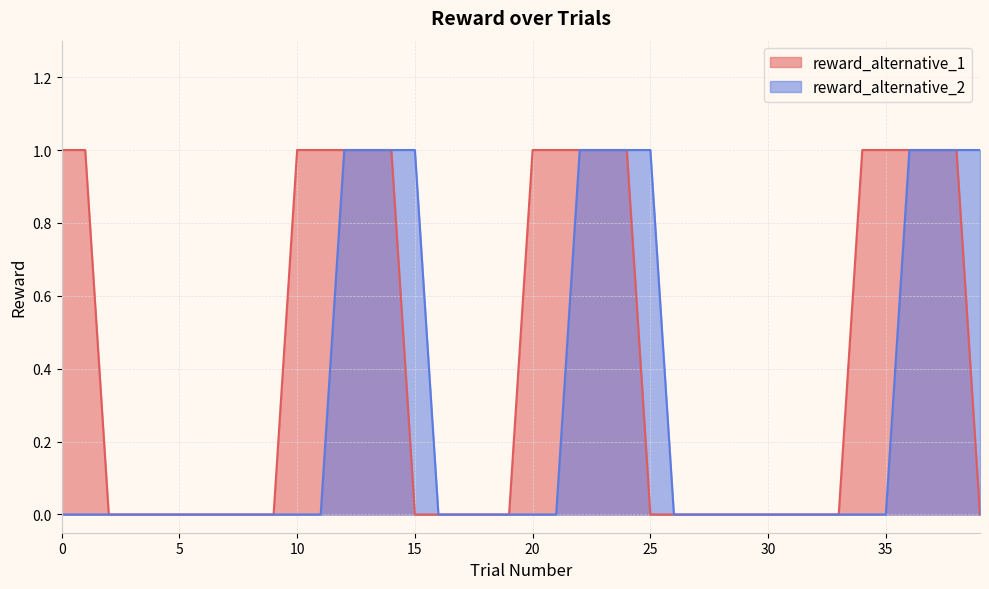

Rank the series by their maximum value, from highest to lowest.

reward_alternative_1, reward_alternative_2